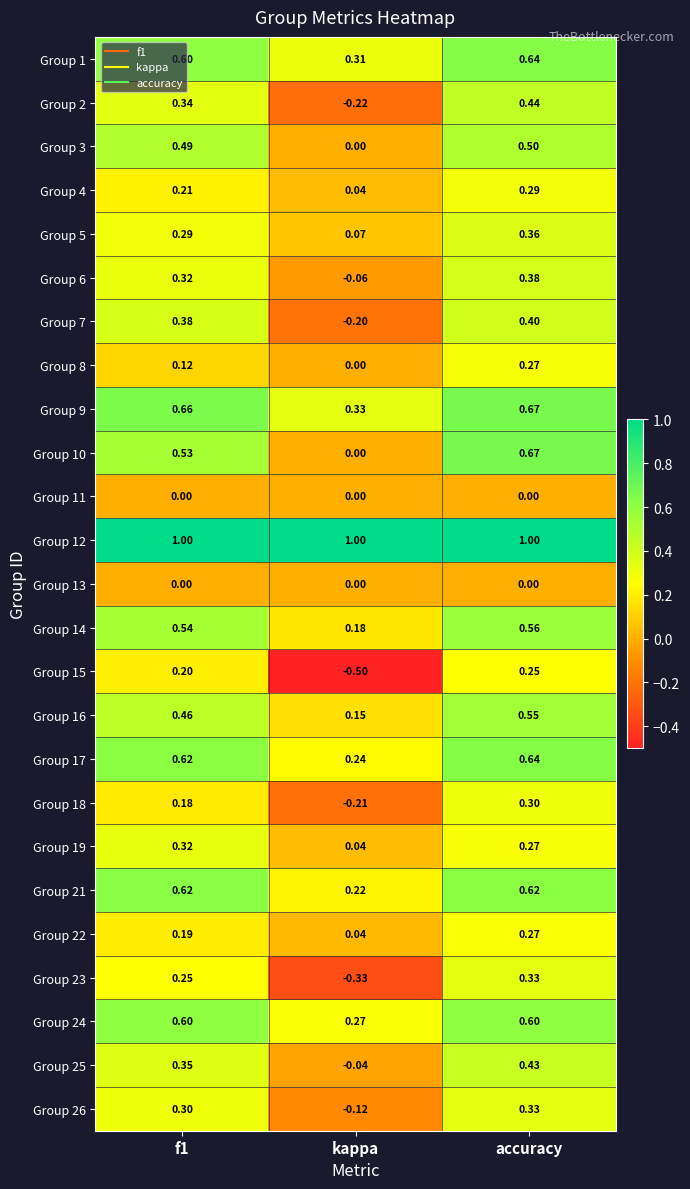

What is the spread (max minus min) of values at f1?

1.0